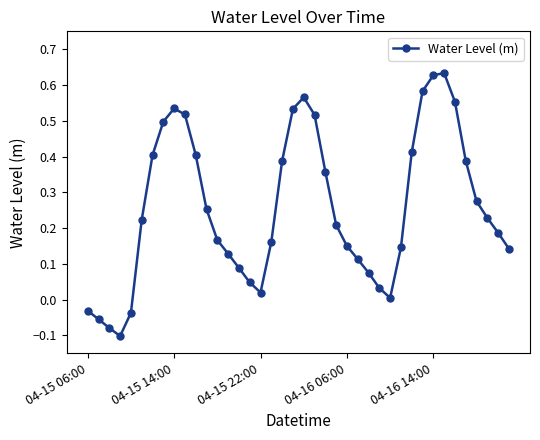

How many points are lower than both their immediate neighbors (excluding endpoints)?

3